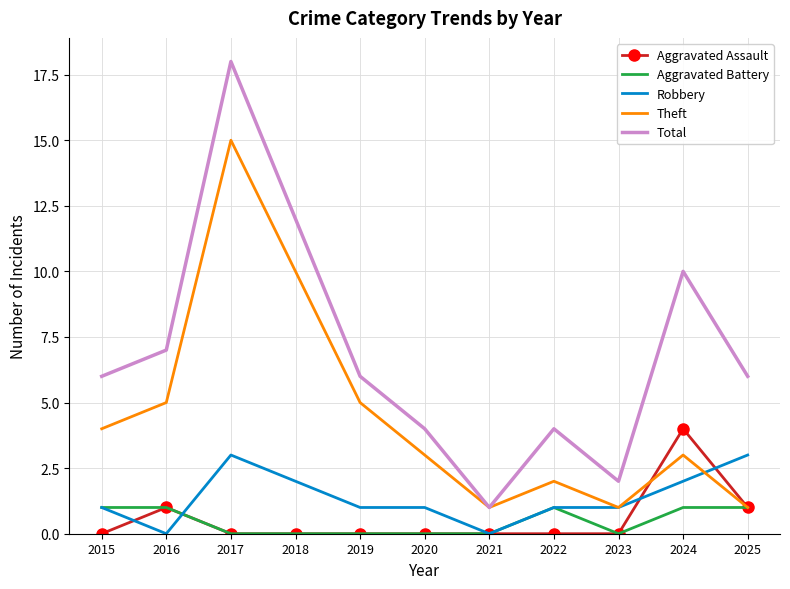

Count the number of data series in this chart.

5